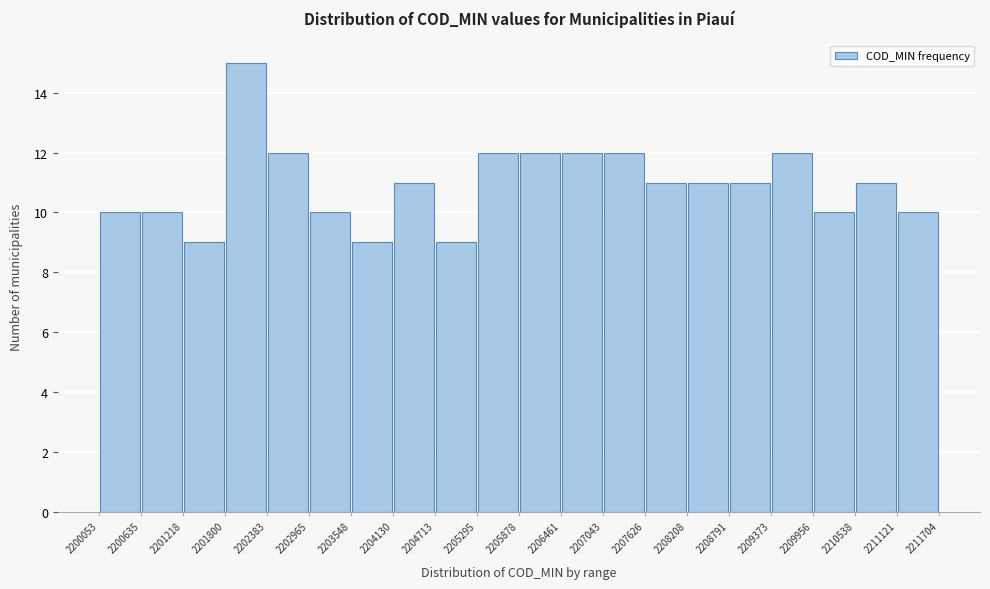

How tall is the bar that spans 2204713 to 2205295 on the x-axis? The values are not printed on the chart, so give them approximately, as read against the axis.

9